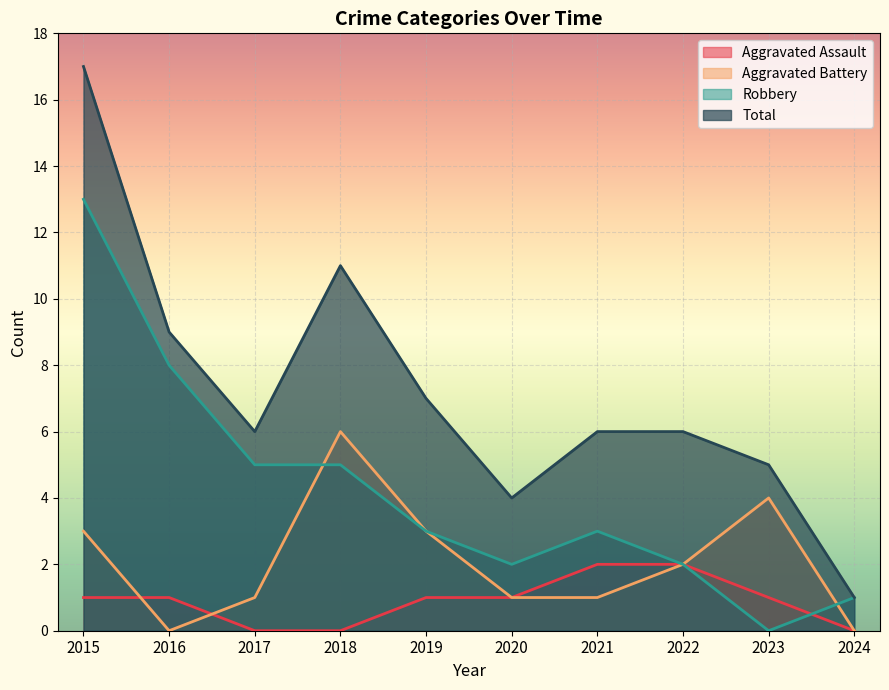

How many lines are shown in the chart?

4